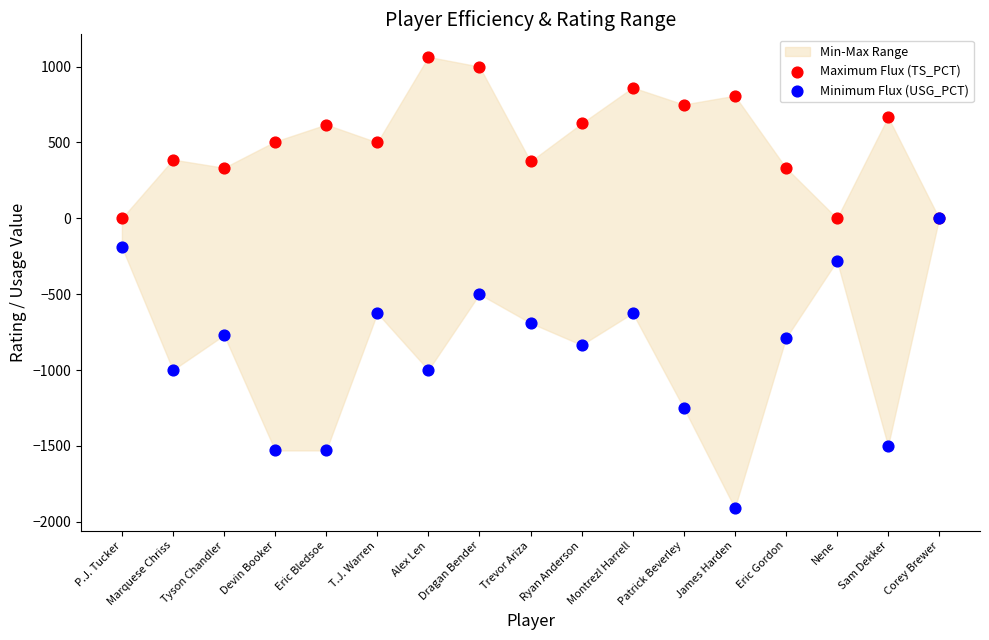

Across all series, what Y value is closest to -423?

-500